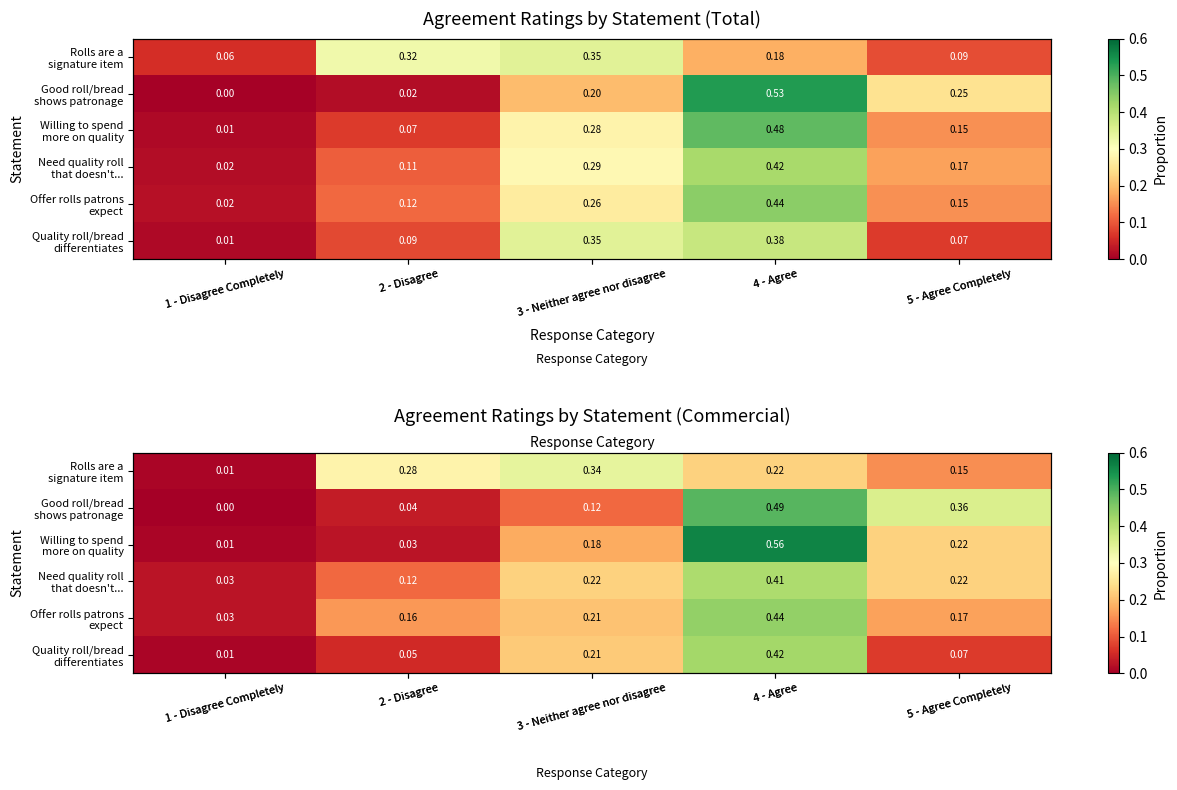

What is the difference between the highest and lowest values at 5 - Agree Completely?

0.3